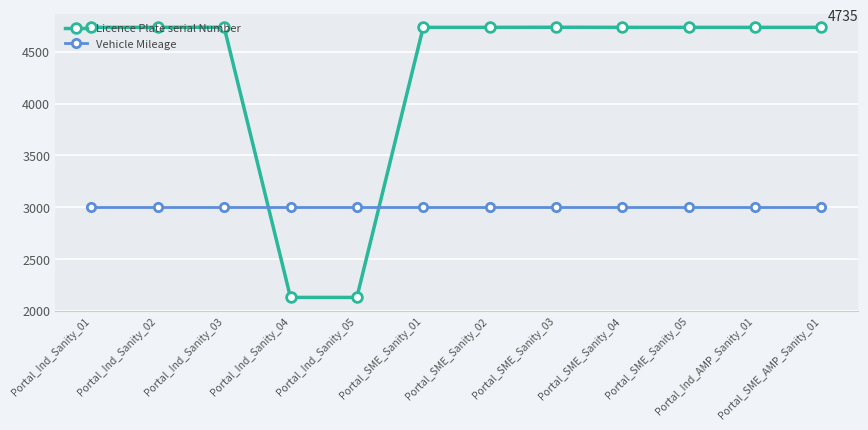

How many data points does each series have?

12